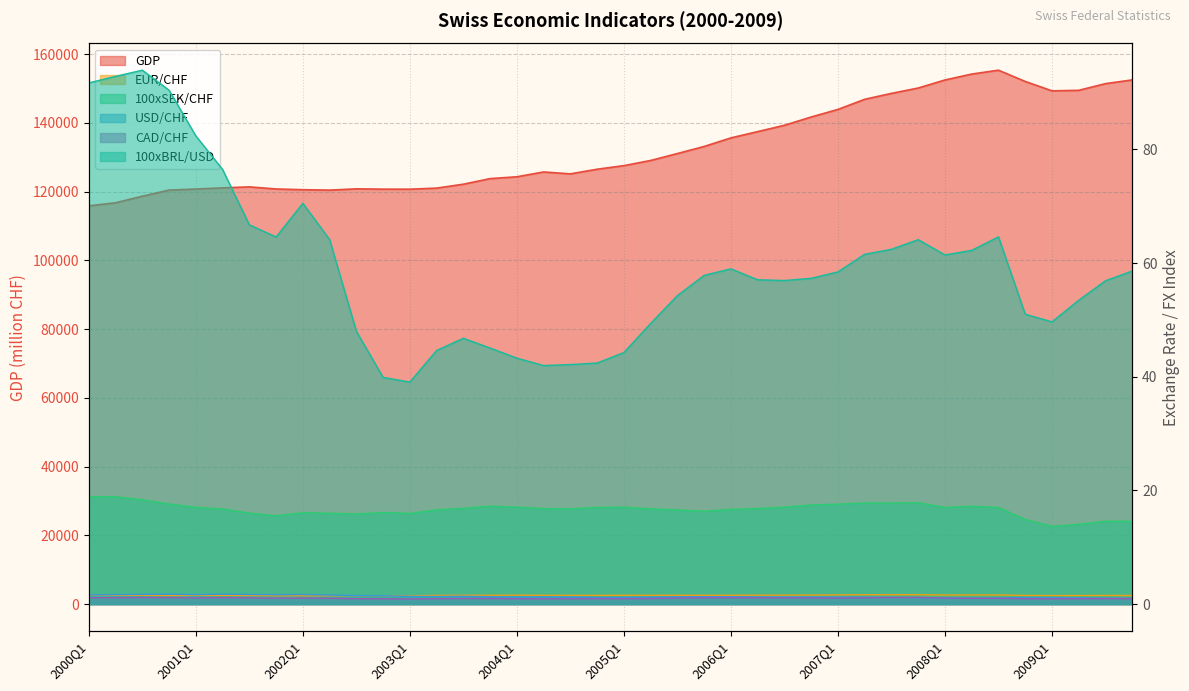

Does the chart have visible grid lines?

Yes